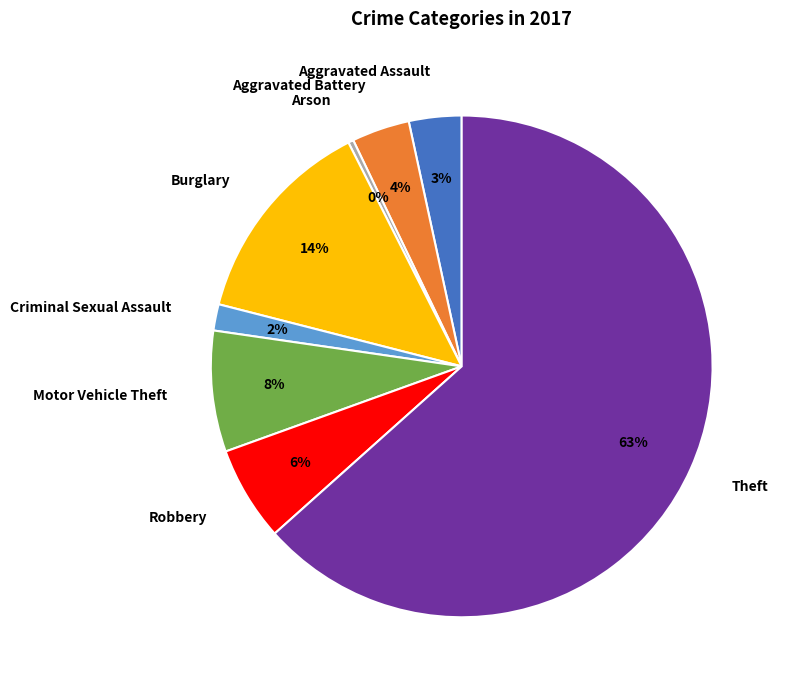

Is the sum of Theft and Criminal Sexual Assault greater than half?

Yes